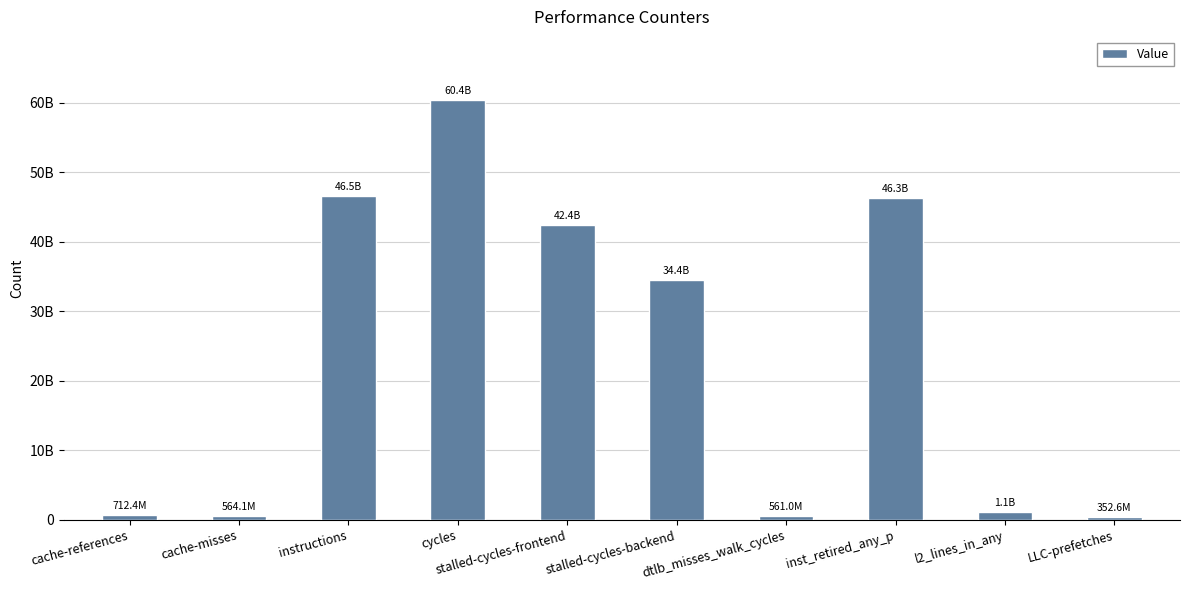

Does the chart contain any negative values?

No